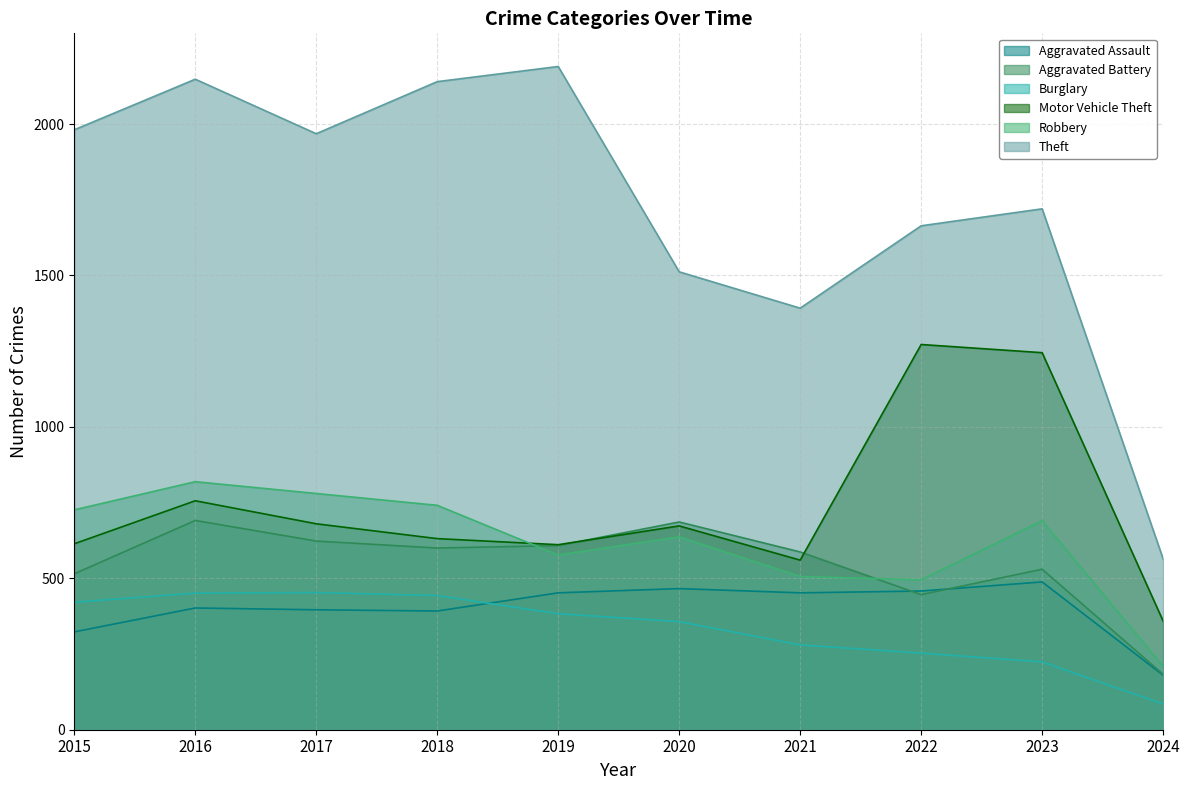

How many data points in Aggravated Battery are less than 600?

5